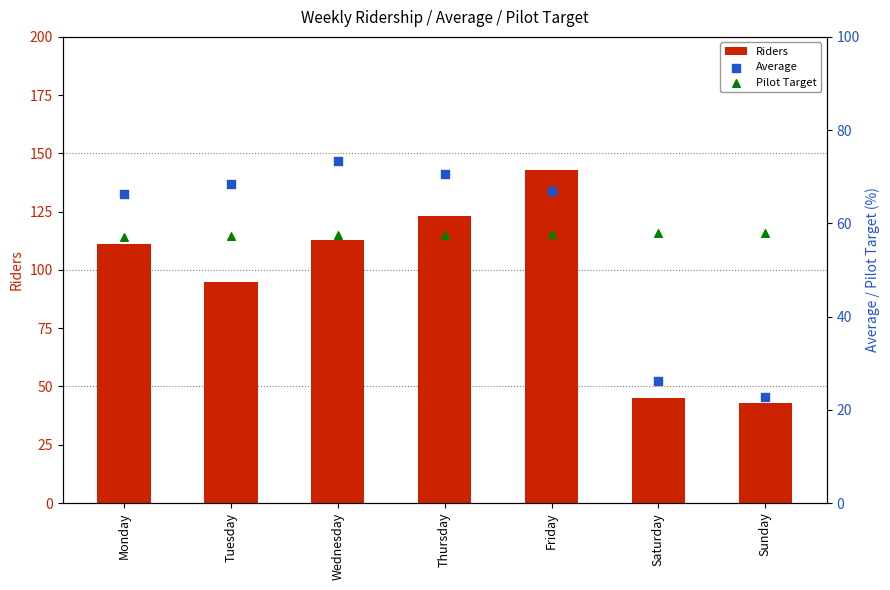

Which series has the largest Y range (max minus min)?

Riders